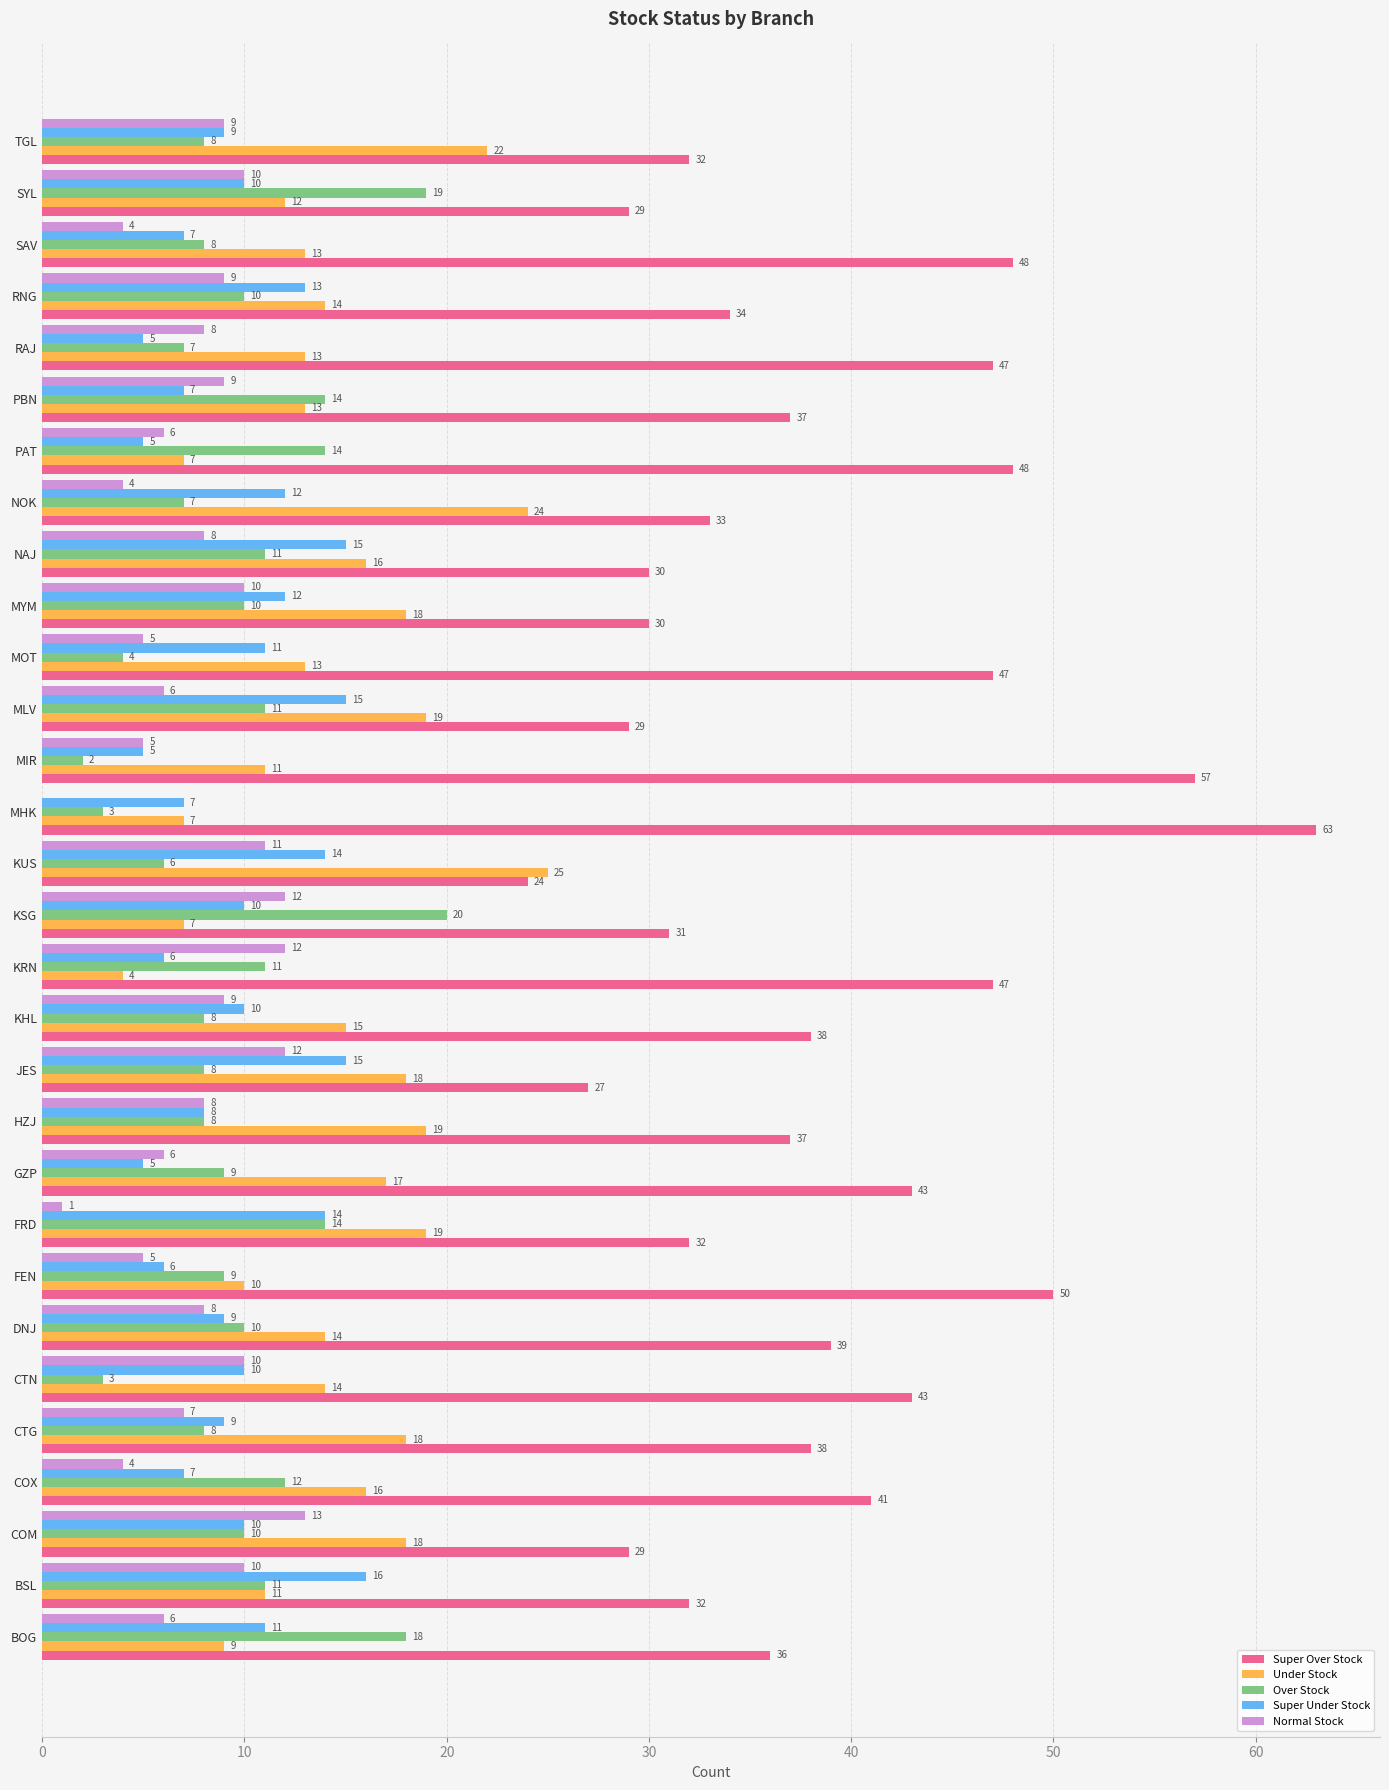

What is the sum of all Super Over Stock values?

1151